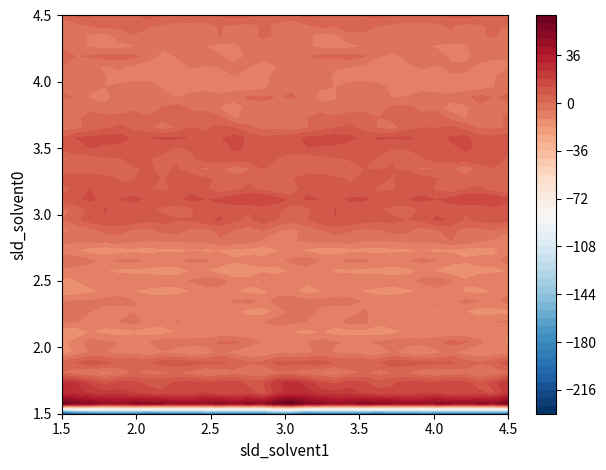

Count the number of categories in the chart.

32